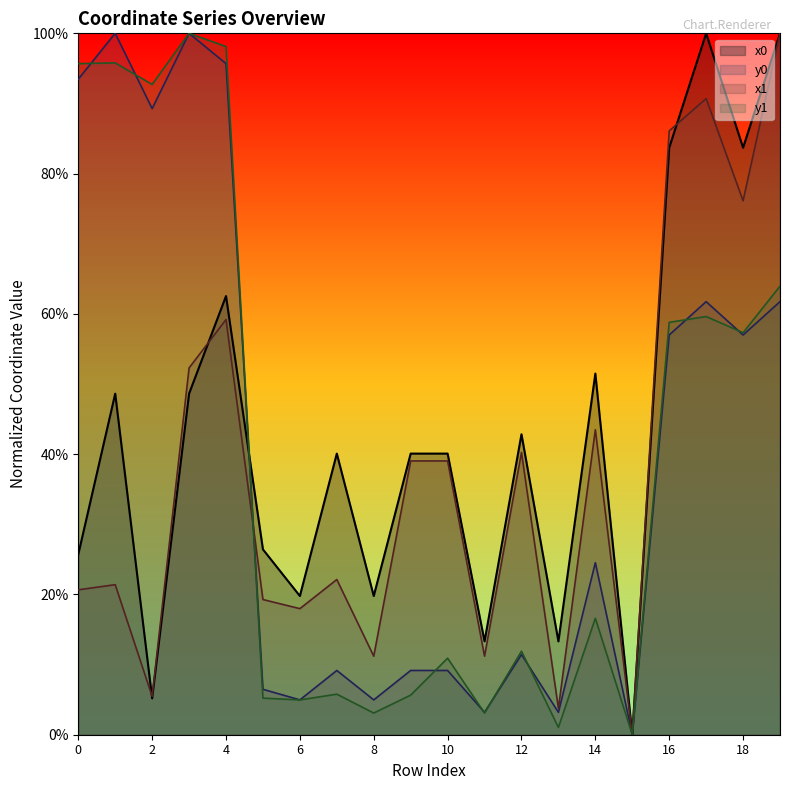

Reading left to right, transcribe all the data shown in this chart.

x0: 0.3	0.5	0.1	0.5	0.6	0.3	0.2	0.4	0.2	0.4	0.4	0.1	0.4	0.1	0.5	0.0	0.8	1.0	0.8	1.0
y0: 0.9	1.0	0.9	1.0	1.0	0.1	0.0	0.1	0.0	0.1	0.1	0.0	0.1	0.0	0.2	0.0	0.6	0.6	0.6	0.6
x1: 0.2	0.2	0.1	0.5	0.6	0.2	0.2	0.2	0.1	0.4	0.4	0.1	0.4	0.0	0.4	0.0	0.9	0.9	0.8	1.0
y1: 1.0	1.0	0.9	1.0	1.0	0.1	0.0	0.1	0.0	0.1	0.1	0.0	0.1	0.0	0.2	0.0	0.6	0.6	0.6	0.6